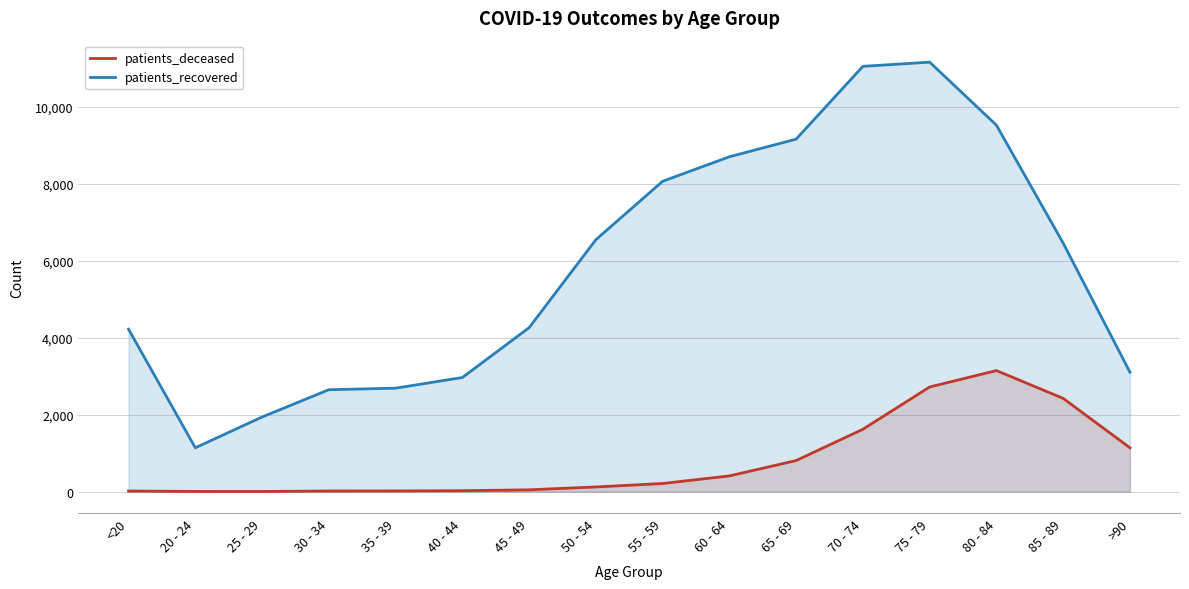

True or false: patients_recovered and patients_deceased cross at least once.

False